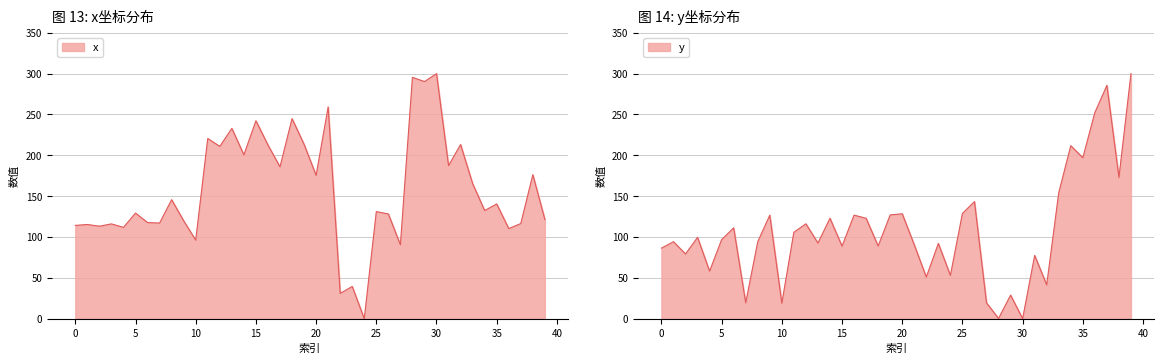

Where is the first local minimum for x?

2